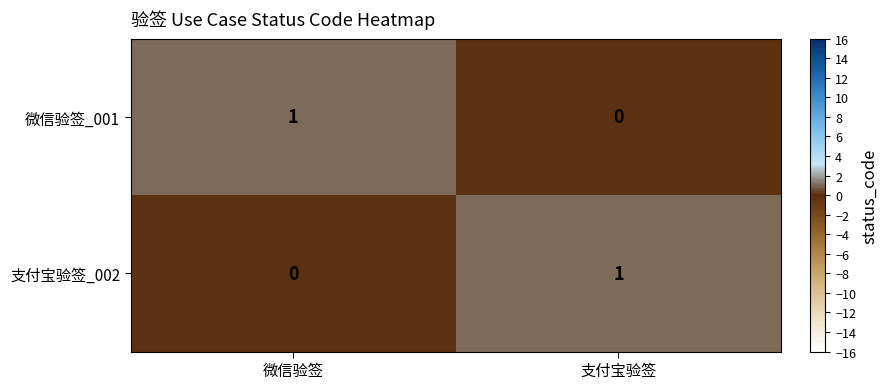

Is the value of 支付宝验签_002 at 微信验签 greater than the value of 微信验签_001 at 微信验签?

No